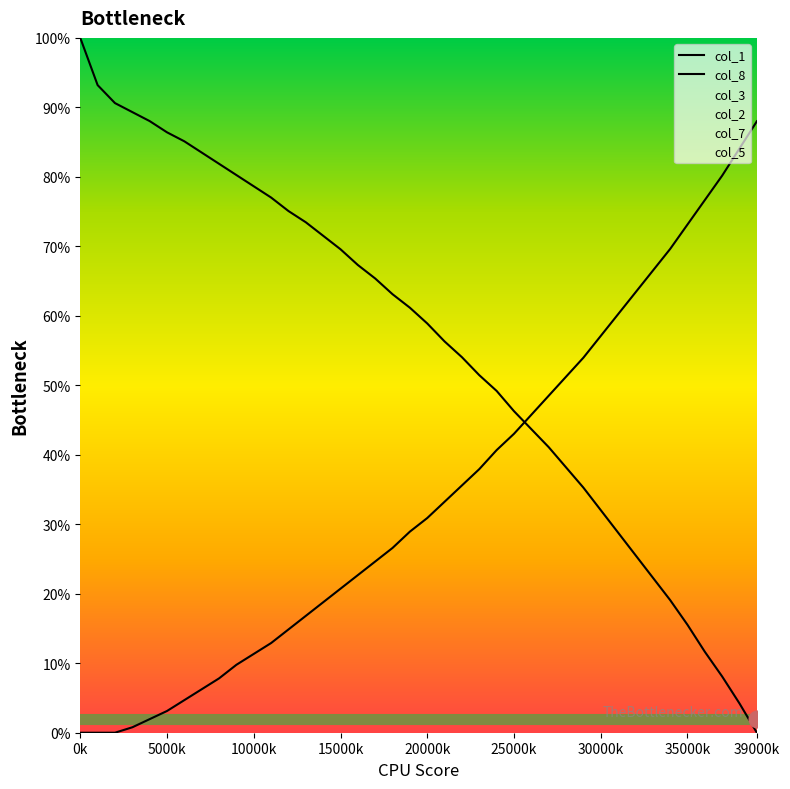

At which category is the sum across all series the highest?

0k